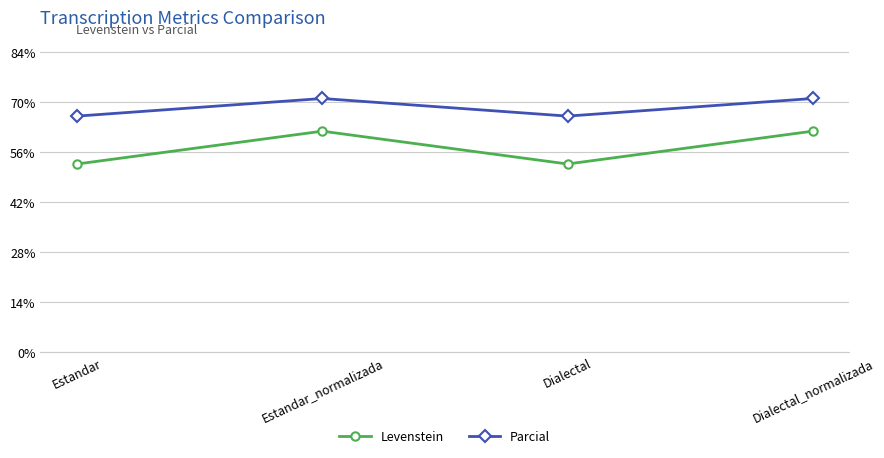

Is it true that Levenstein equals 87.0 at Dialectal_normalizada?

False